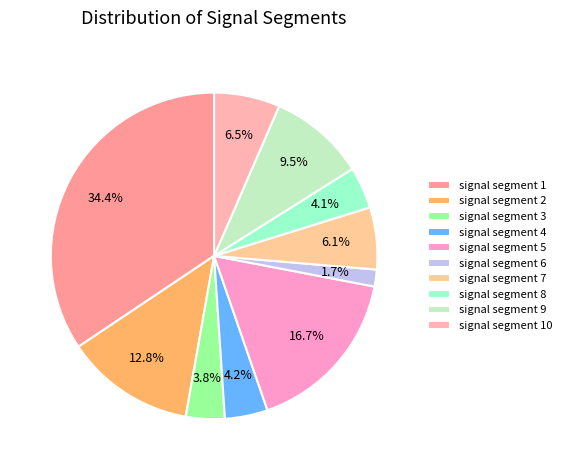

Is there a majority slice in this chart?

No